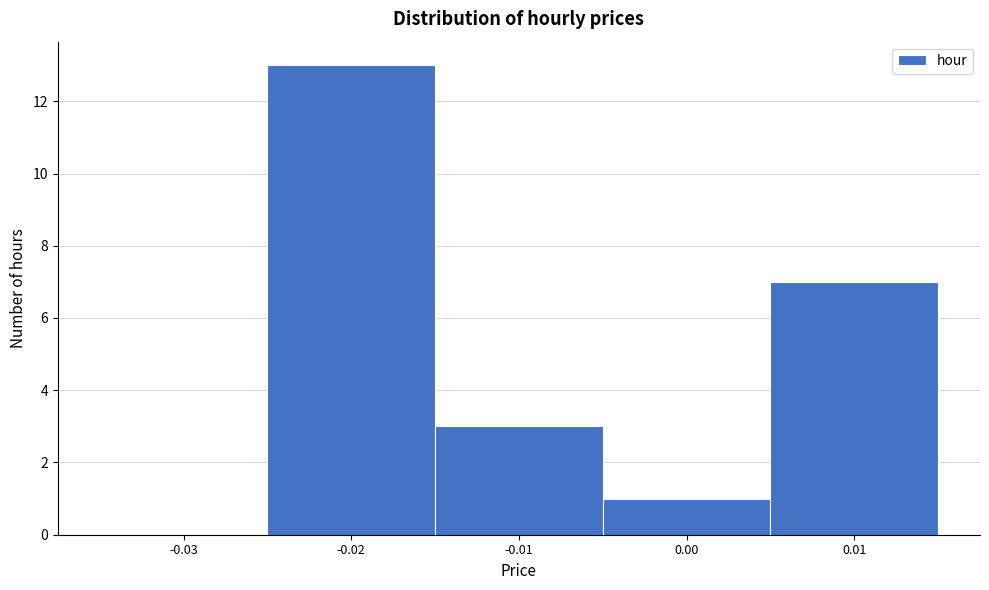

Reading left to right, extract all data points from this chart.

-0.03=0	-0.02=13	-0.01=3	0.00=1	0.01=7